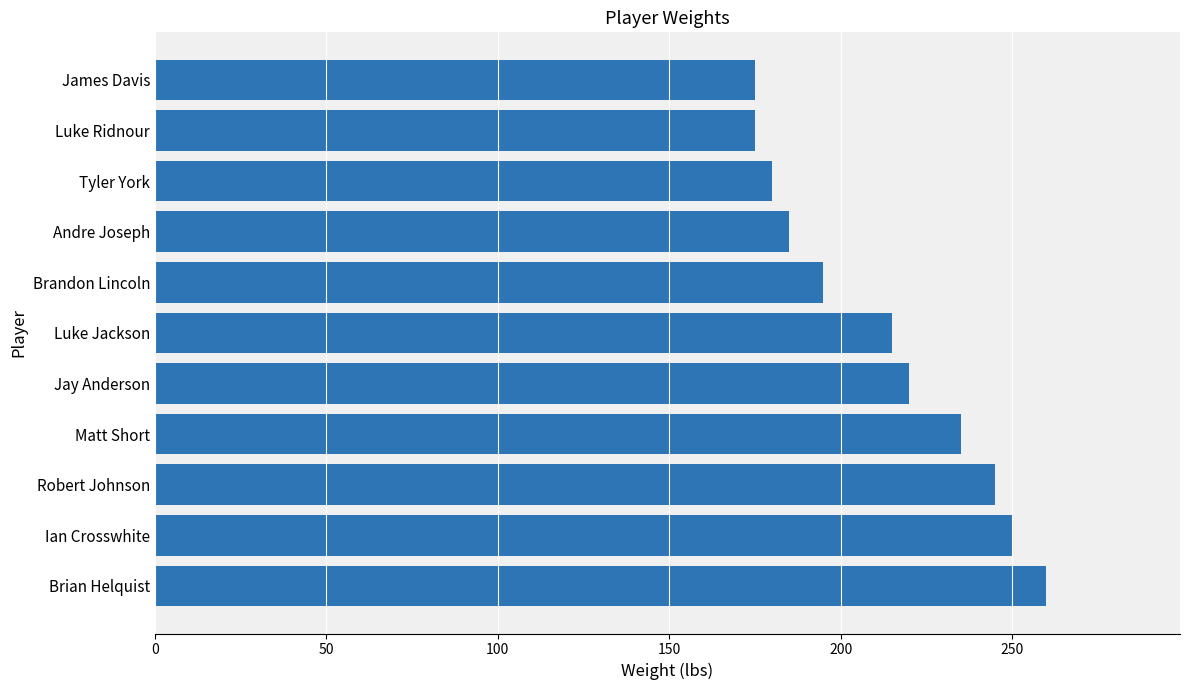

What is the minimum value shown in the chart?

175